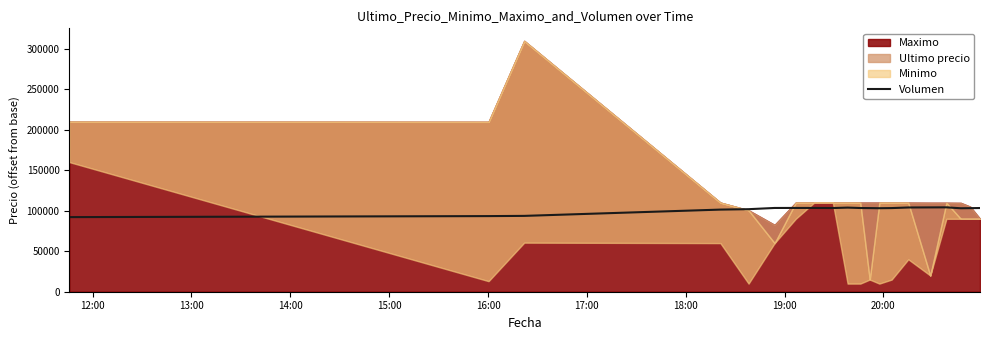

What is the maximum value for Volumen?

104139.0